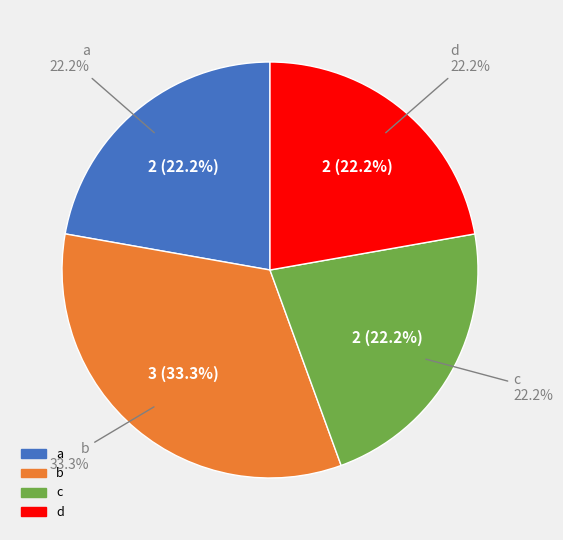

How much of the chart is everything except c?

77.8%